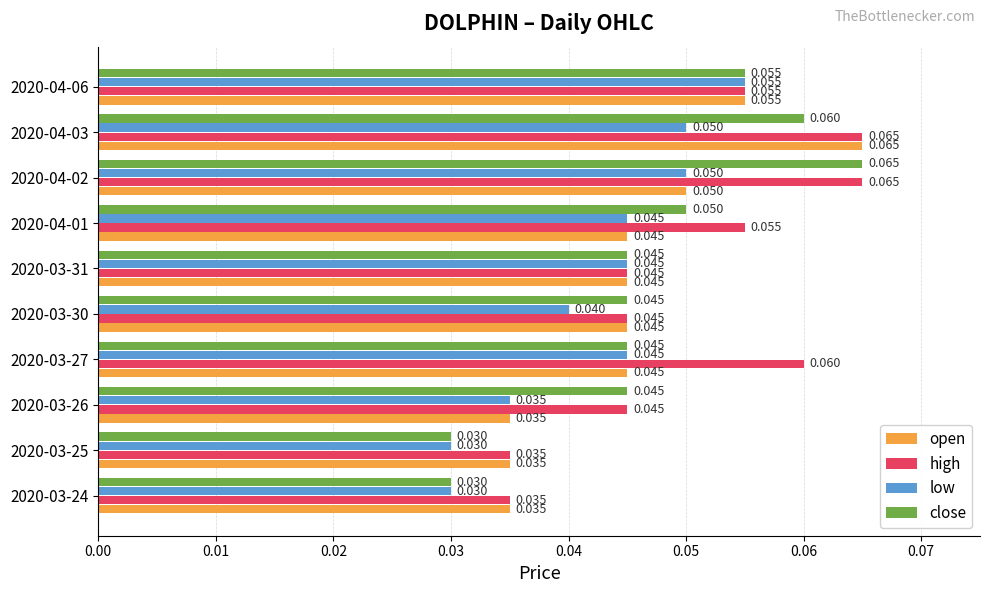

Which series has the largest range (max minus min)?

close